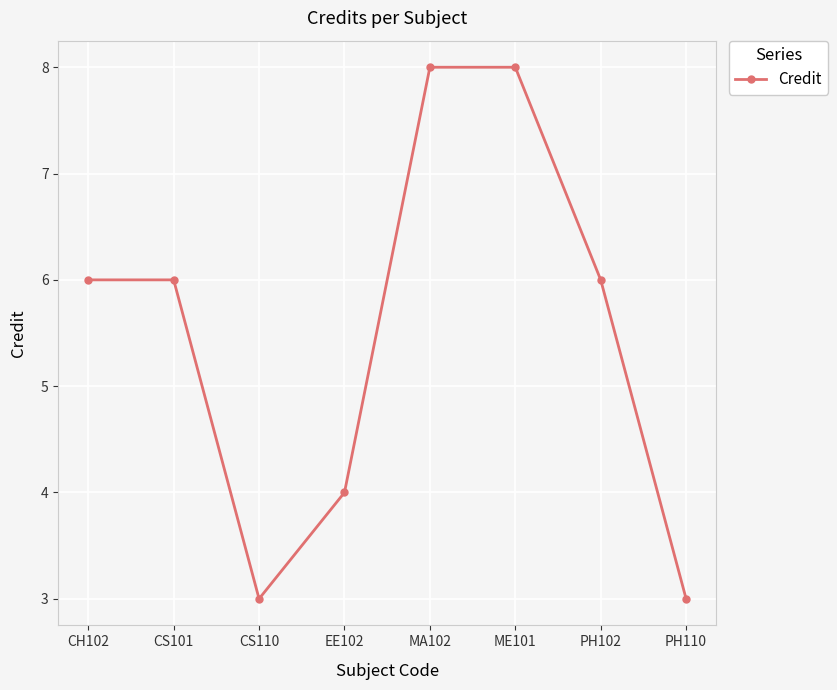

Reading left to right, transcribe all the data shown in this chart.

6	6	3	4	8	8	6	3